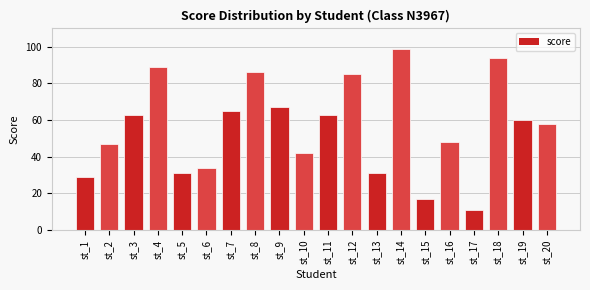

Reading right to left, extract all data points from this chart.

st_20=58	st_19=60	st_18=94	st_17=11	st_16=48	st_15=17	st_14=99	st_13=31	st_12=85	st_11=63	st_10=42	st_9=67	st_8=86	st_7=65	st_6=34	st_5=31	st_4=89	st_3=63	st_2=47	st_1=29